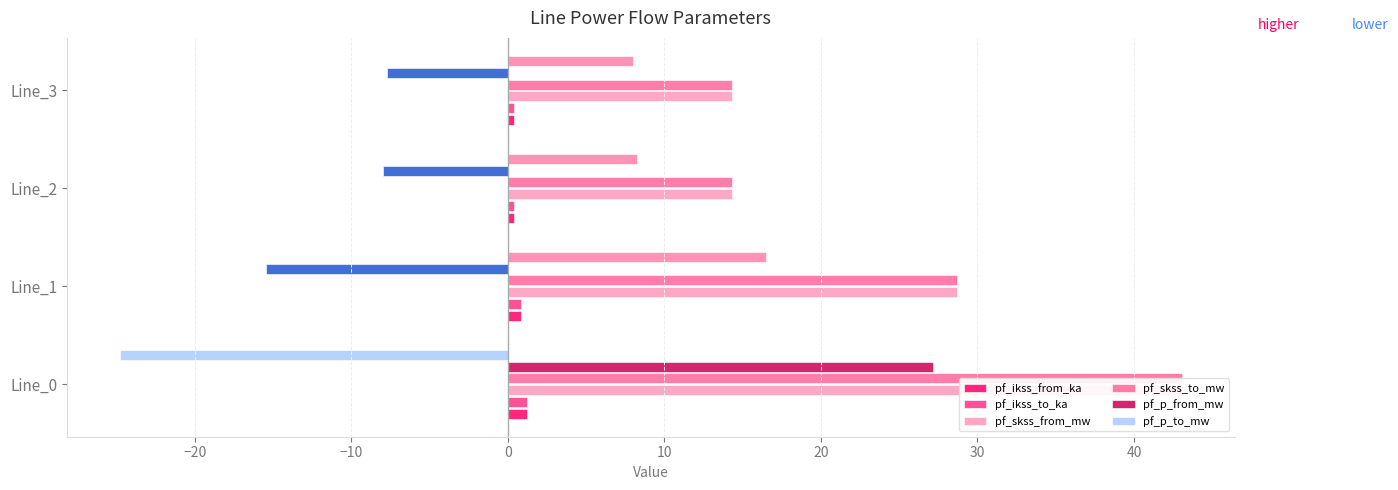

Reading right to left, what are all the values shown in this chart?

pf_ikss_from_ka: 0.4	0.4	0.8	1.2
pf_ikss_to_ka: 0.4	0.4	0.8	1.2
pf_skss_from_mw: 14.4	14.4	28.7	43.1
pf_skss_to_mw: 14.4	14.4	28.7	43.1
pf_p_from_mw: -7.7	-8.0	-15.4	27.2
pf_p_to_mw: 8.0	8.3	16.5	-24.8